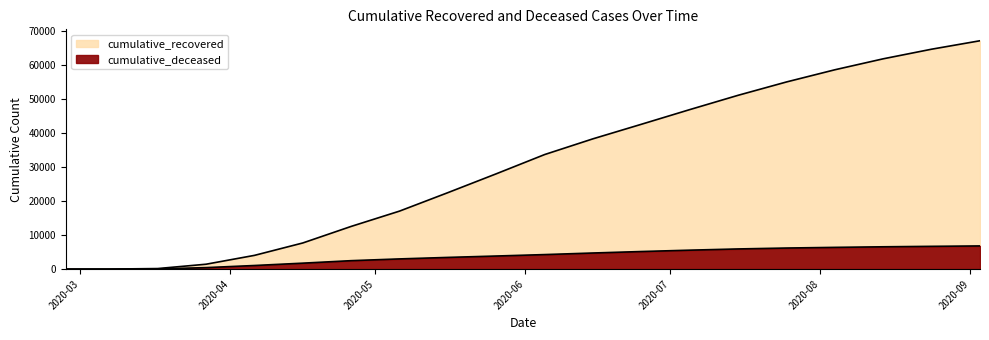

True or false: cumulative_recovered and cumulative_deceased cross at least once.

False